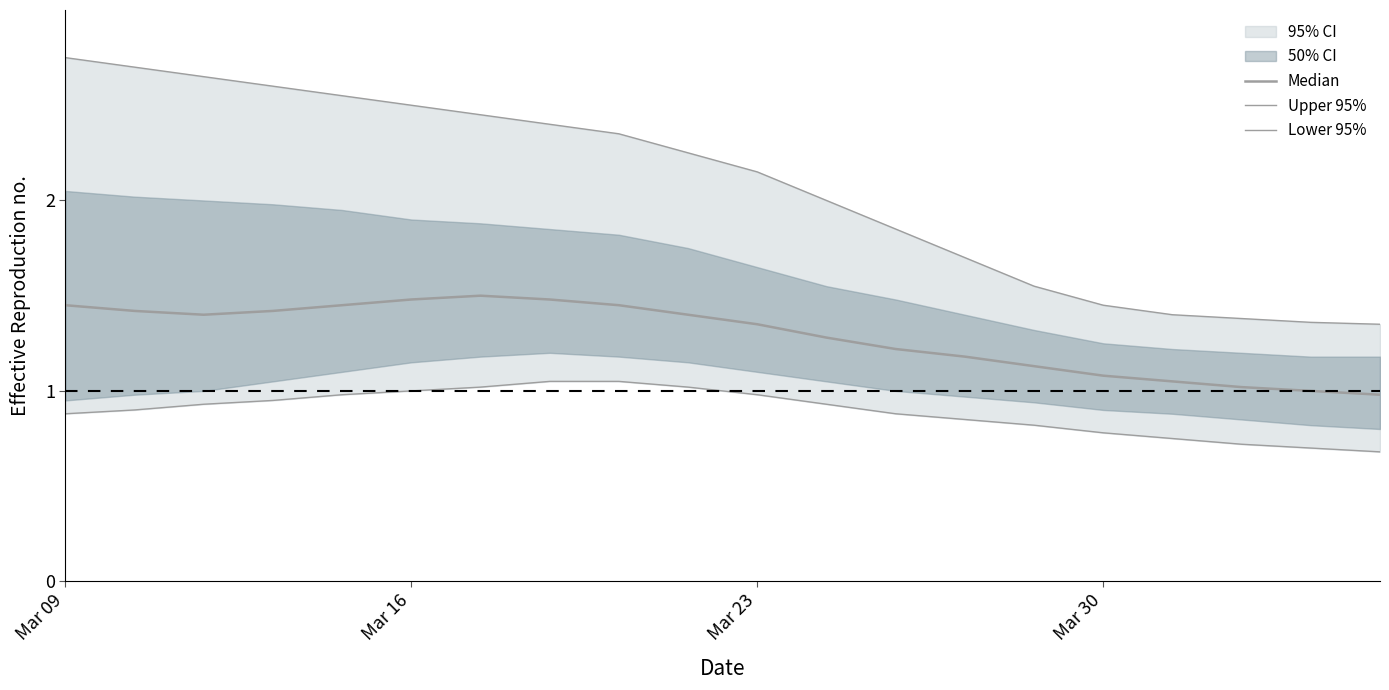

True or false: Median and Upper 95% cross at least once.

False